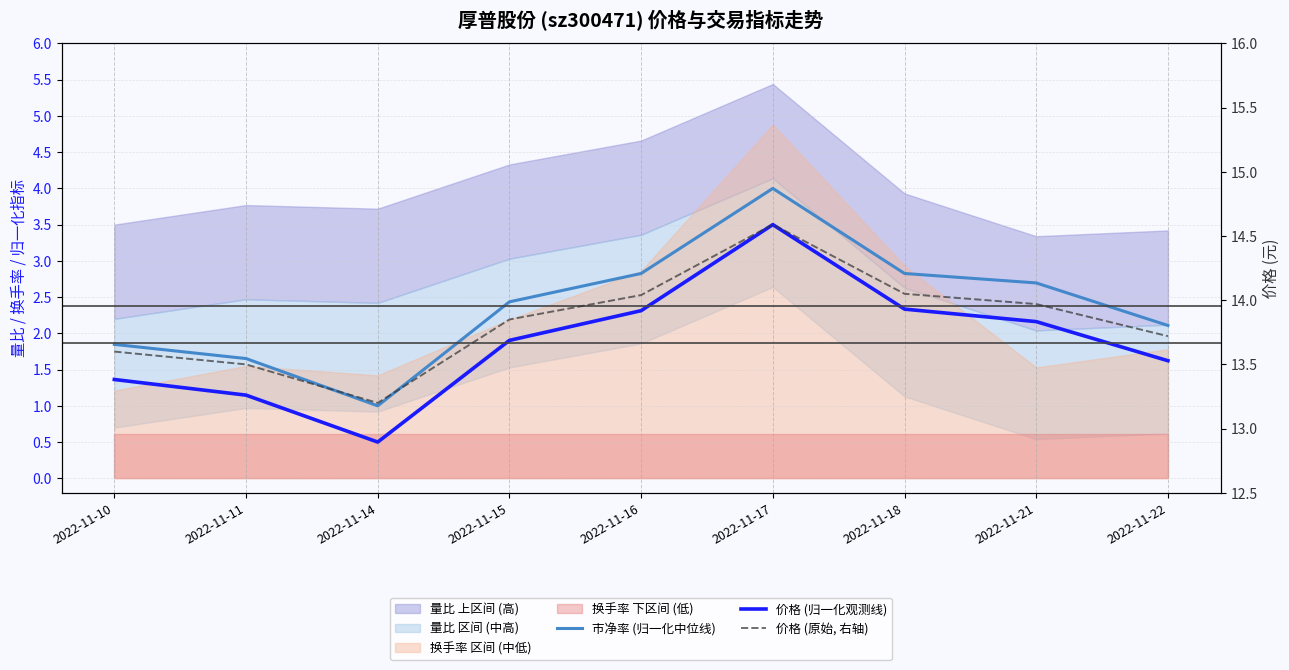

True or false: 市净率 (归一化中位线) has more than 2 interior local peaks.

False